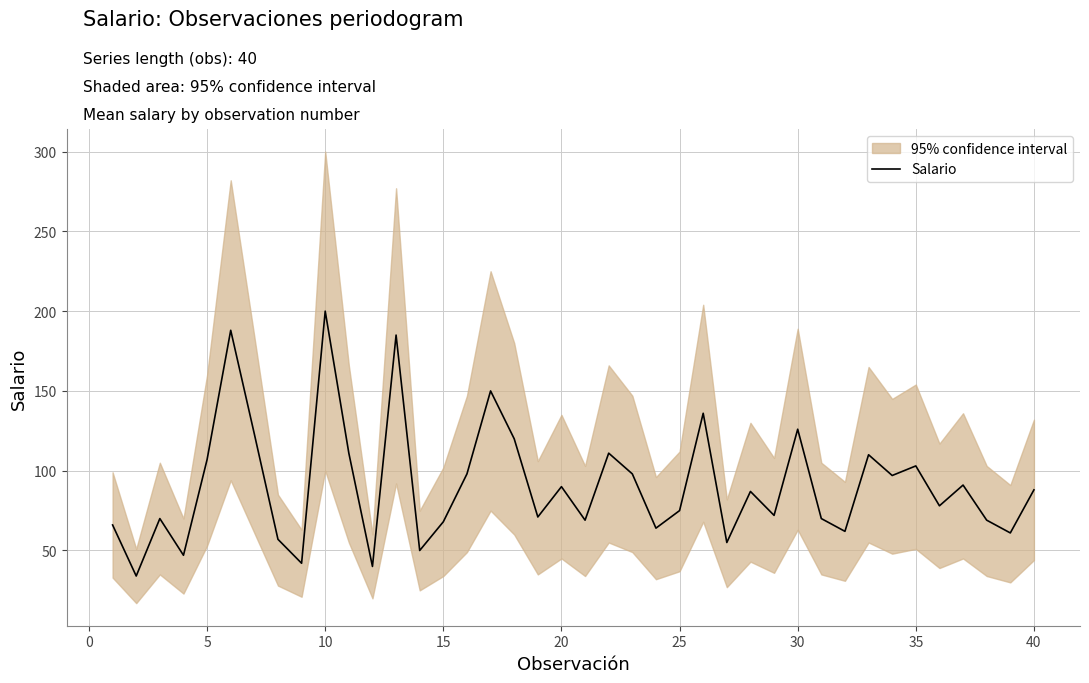

What is the highest value of the Salario series?

200